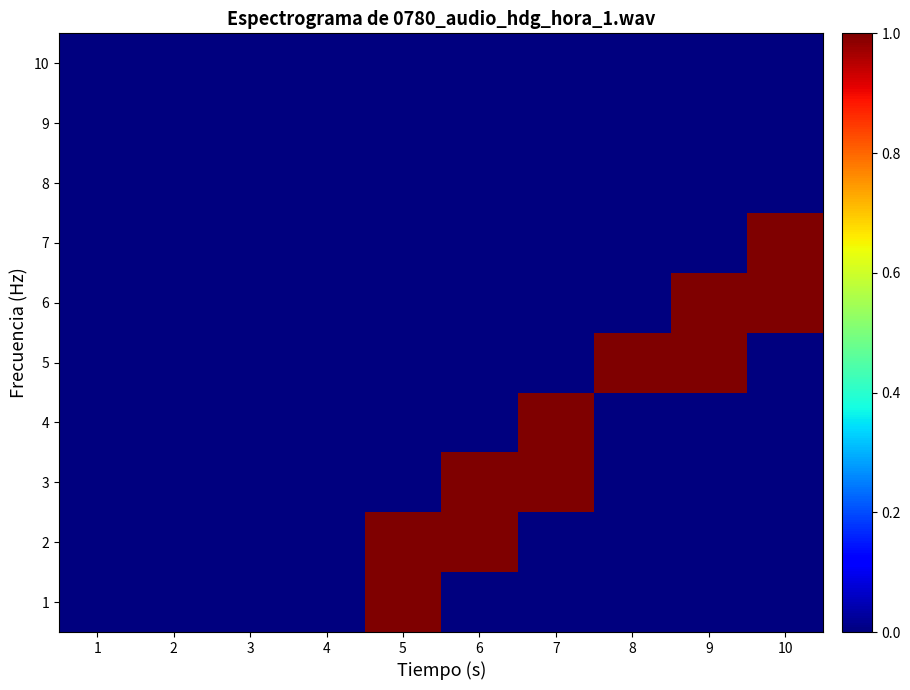

Reading right to left, transcribe all the data shown in this chart.

1: 10=0	9=0	8=0	7=0	6=0	5=1	4=0	3=0	2=0	1=0
2: 10=0	9=0	8=0	7=0	6=1	5=1	4=0	3=0	2=0	1=0
3: 10=0	9=0	8=0	7=1	6=1	5=0	4=0	3=0	2=0	1=0
4: 10=0	9=0	8=0	7=1	6=0	5=0	4=0	3=0	2=0	1=0
5: 10=0	9=1	8=1	7=0	6=0	5=0	4=0	3=0	2=0	1=0
6: 10=1	9=1	8=0	7=0	6=0	5=0	4=0	3=0	2=0	1=0
7: 10=1	9=0	8=0	7=0	6=0	5=0	4=0	3=0	2=0	1=0
8: 10=0	9=0	8=0	7=0	6=0	5=0	4=0	3=0	2=0	1=0
9: 10=0	9=0	8=0	7=0	6=0	5=0	4=0	3=0	2=0	1=0
10: 10=0	9=0	8=0	7=0	6=0	5=0	4=0	3=0	2=0	1=0